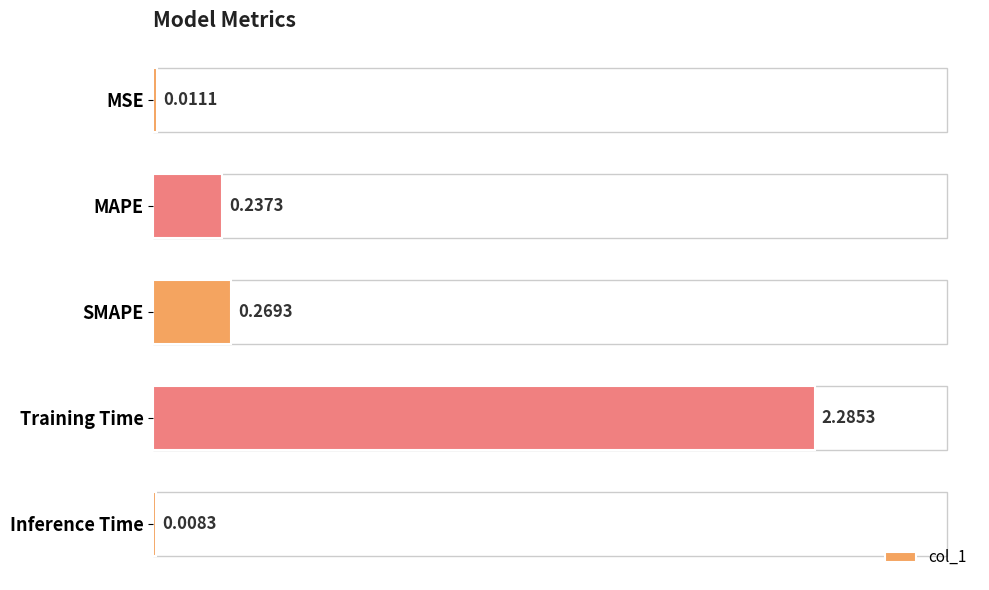

Which has a higher value, SMAPE or MAPE?

SMAPE